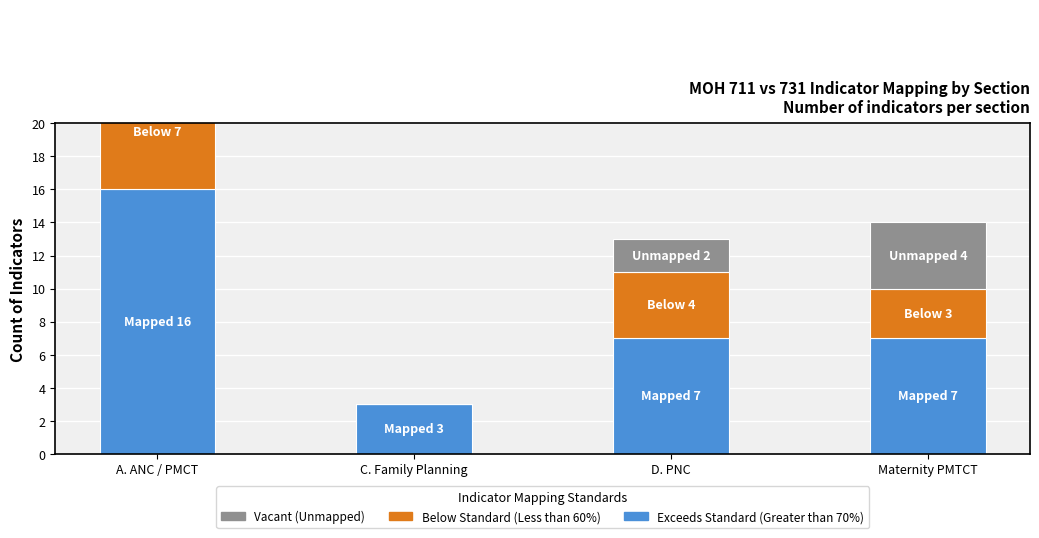

What is the difference between the Exceeds Standard (Greater than 70%) values at D. PNC and A. ANC / PMCT?

9